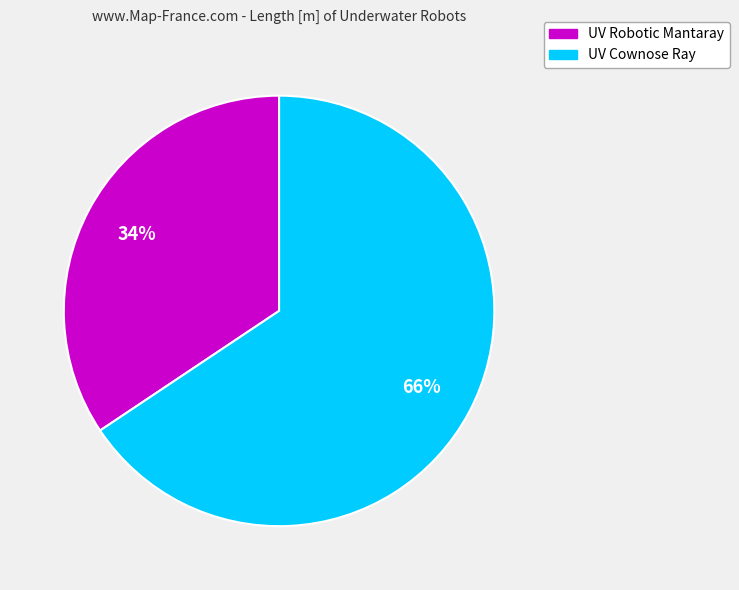

To the nearest percent, what is the combined percentage of UV Cownose Ray and UV Robotic Mantaray?

100%